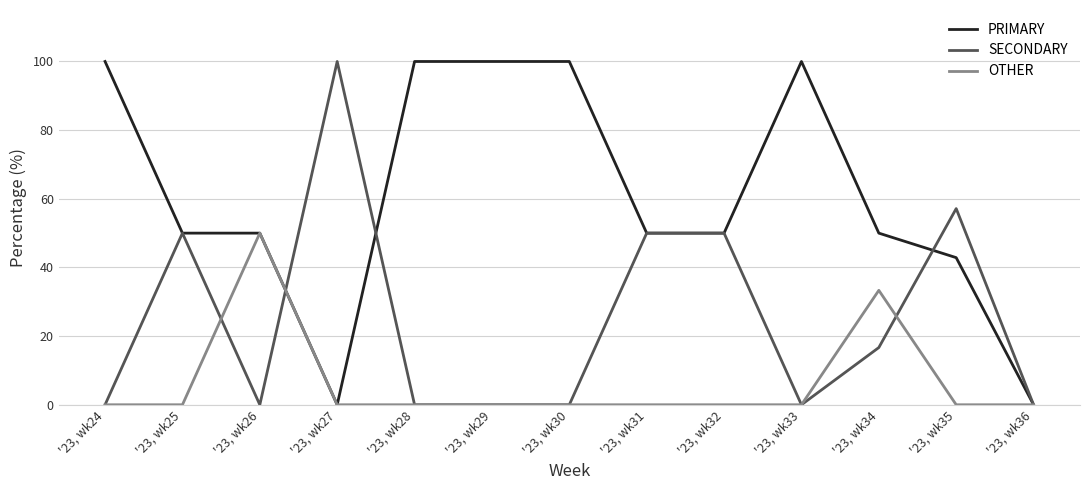

What is the maximum value shown in the chart?

100.0